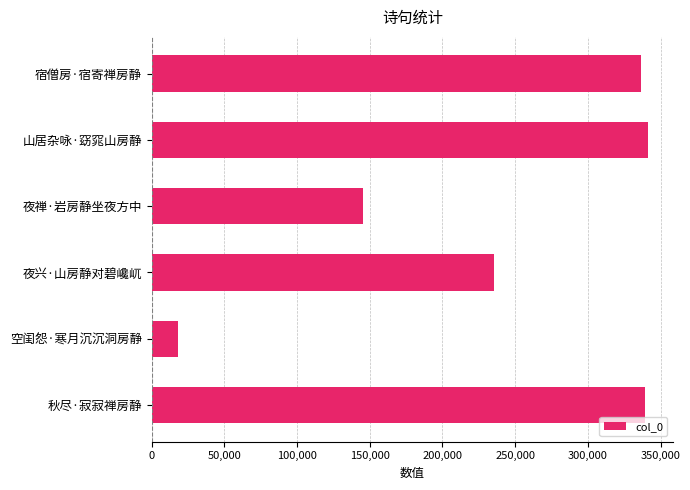

The value at 夜禅·岩房静坐夜方中 is 145063. True or false?

True